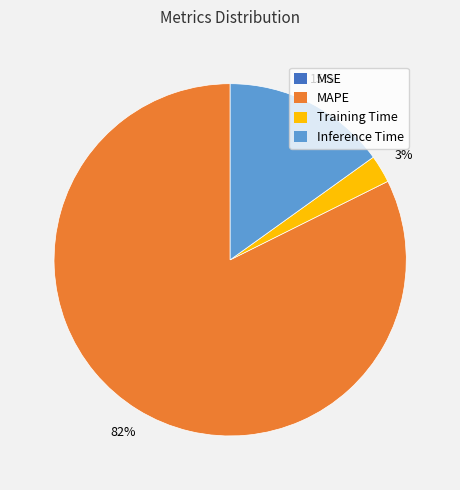

What is the largest slice in the pie chart?

MAPE